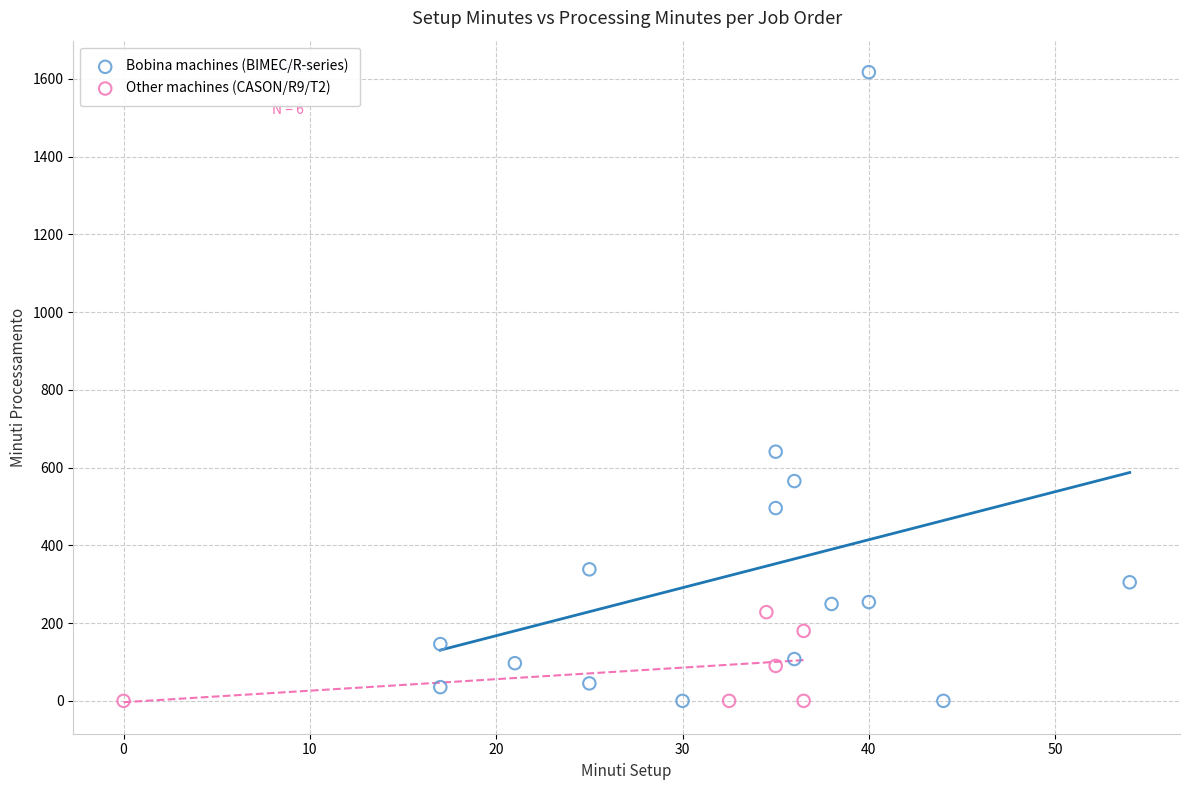

Which series reaches the maximum Y coordinate?

Bobina machines (BIMEC/R-series)